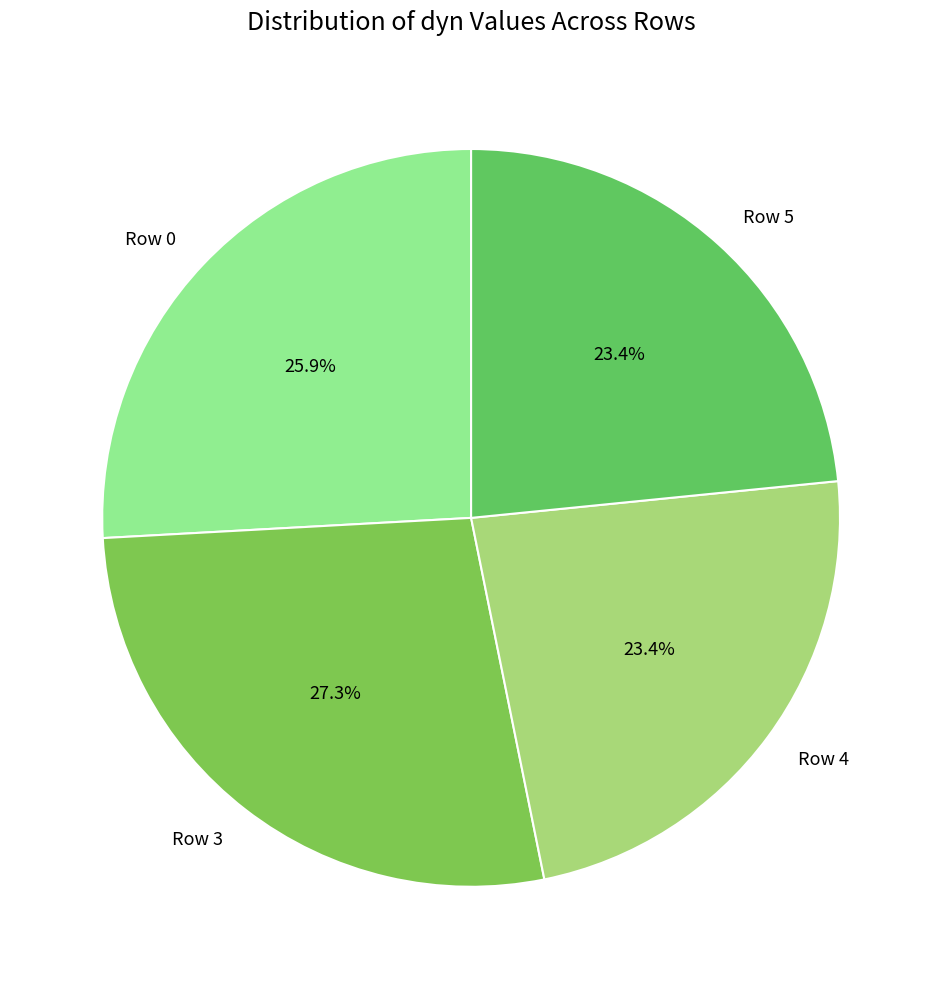

What is the ratio of the value at Row 4 to the value at Row 0?

0.9